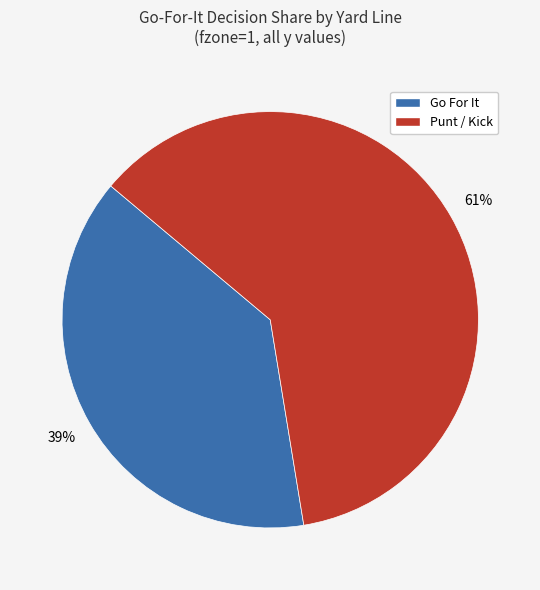

To the nearest percent, what is the average slice percentage?

50%